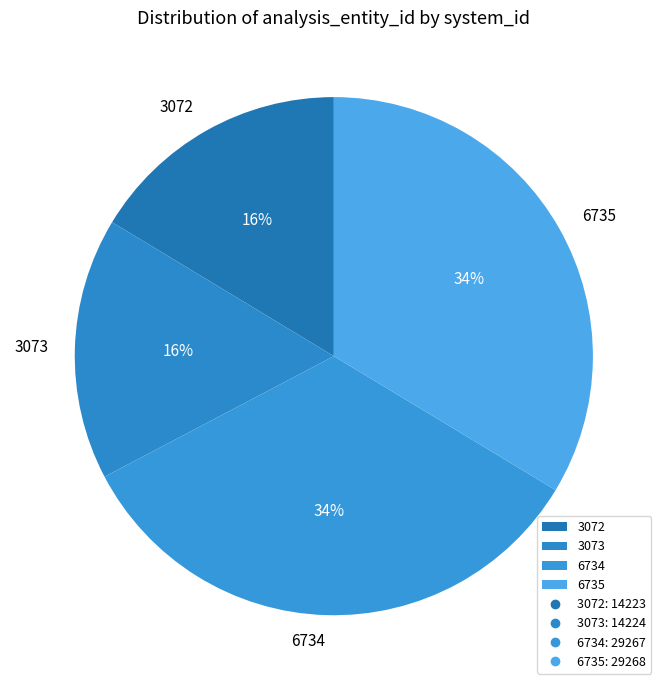

Is there any slice that represents more than half of the pie?

No